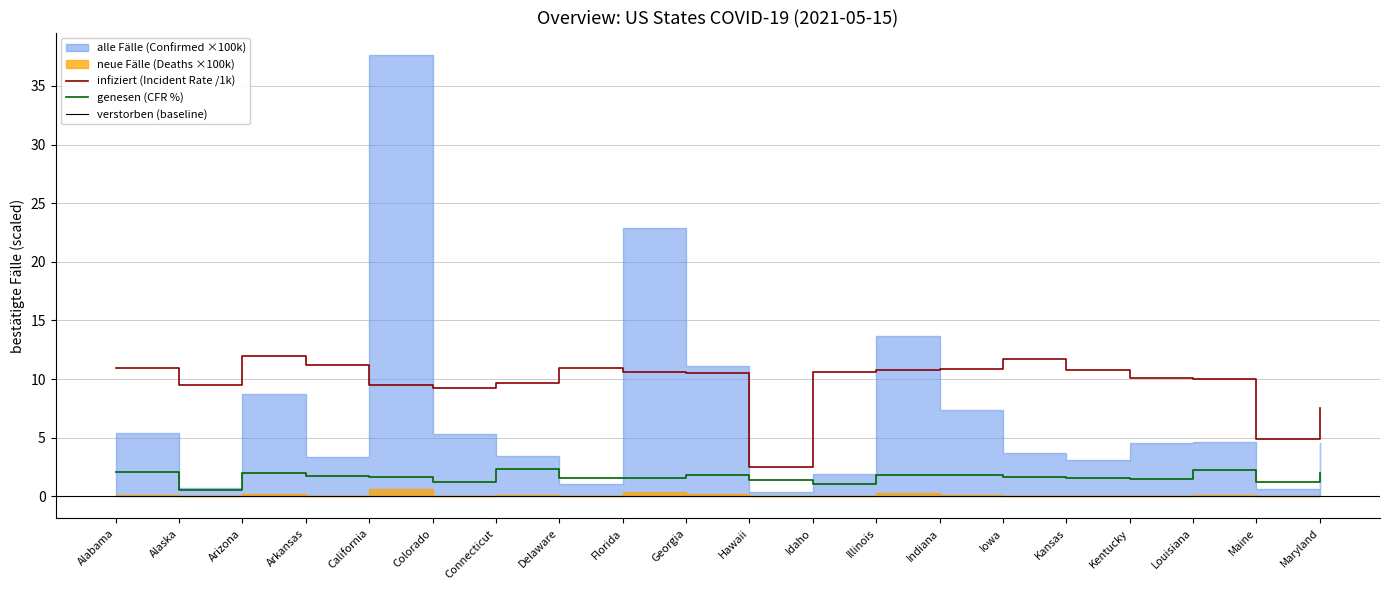

True or false: verstorben (Case_Fatality_Ratio) has more than 1 interior local peaks.

True